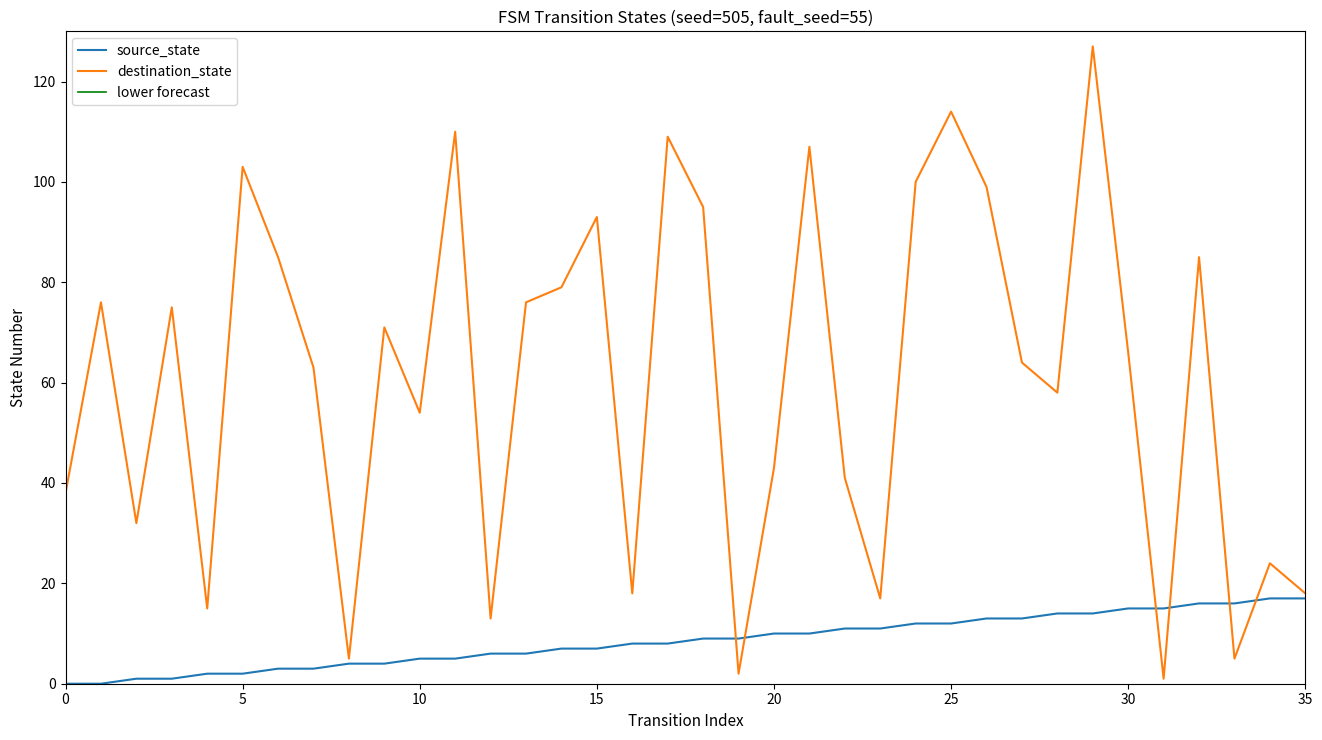

What is the maximum value for source_state?

17